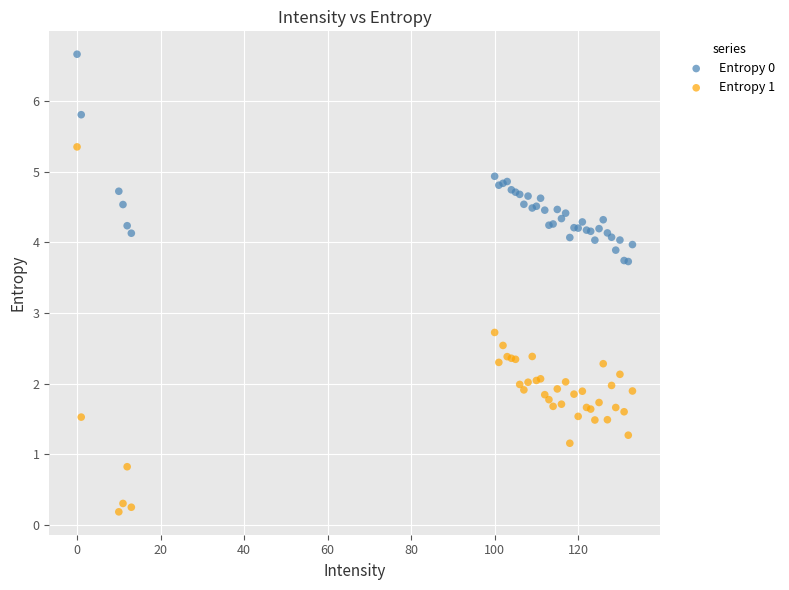

Across all series, what Y value is closest to 3?

2.7